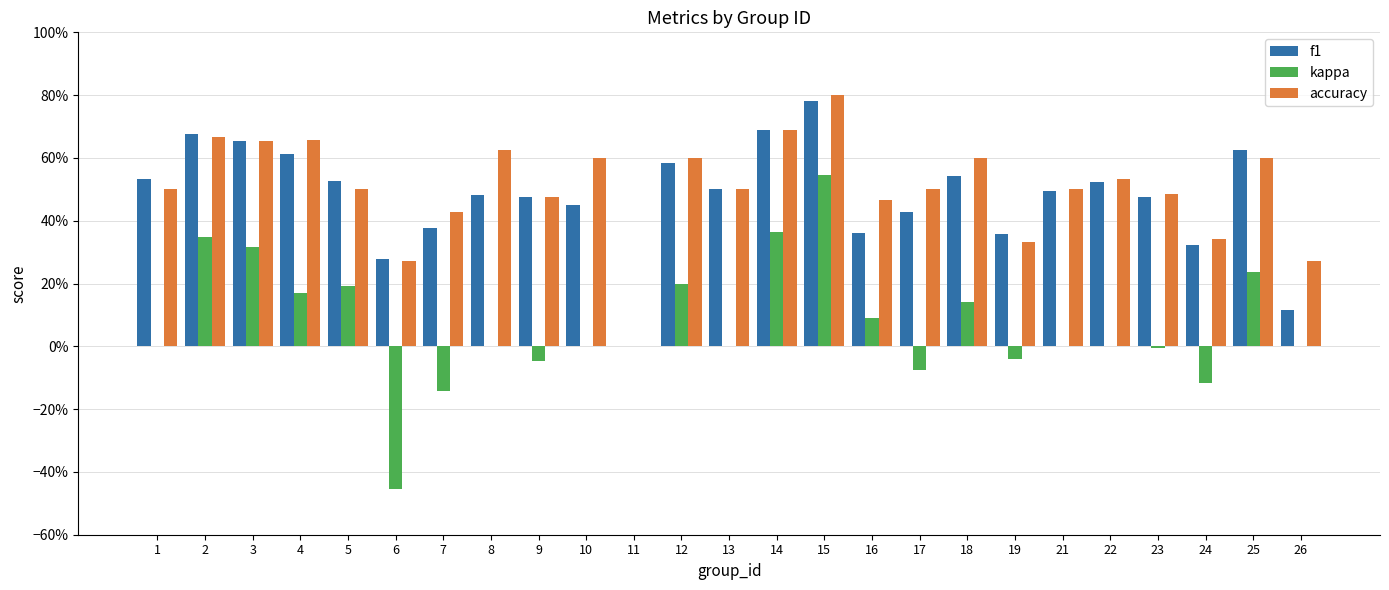

Which has a higher value, 12 or 25?

25